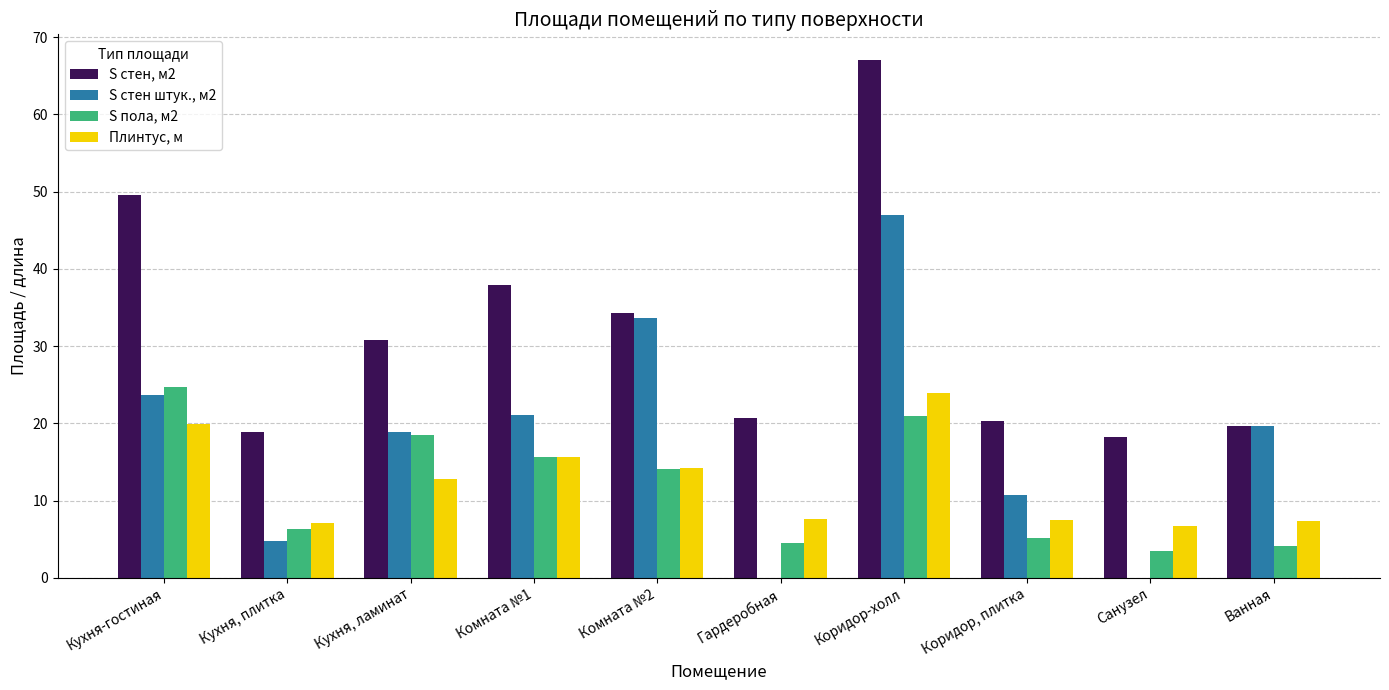

Which series changed the most between Кухня, плитка and Комната №1?

S стен, м2